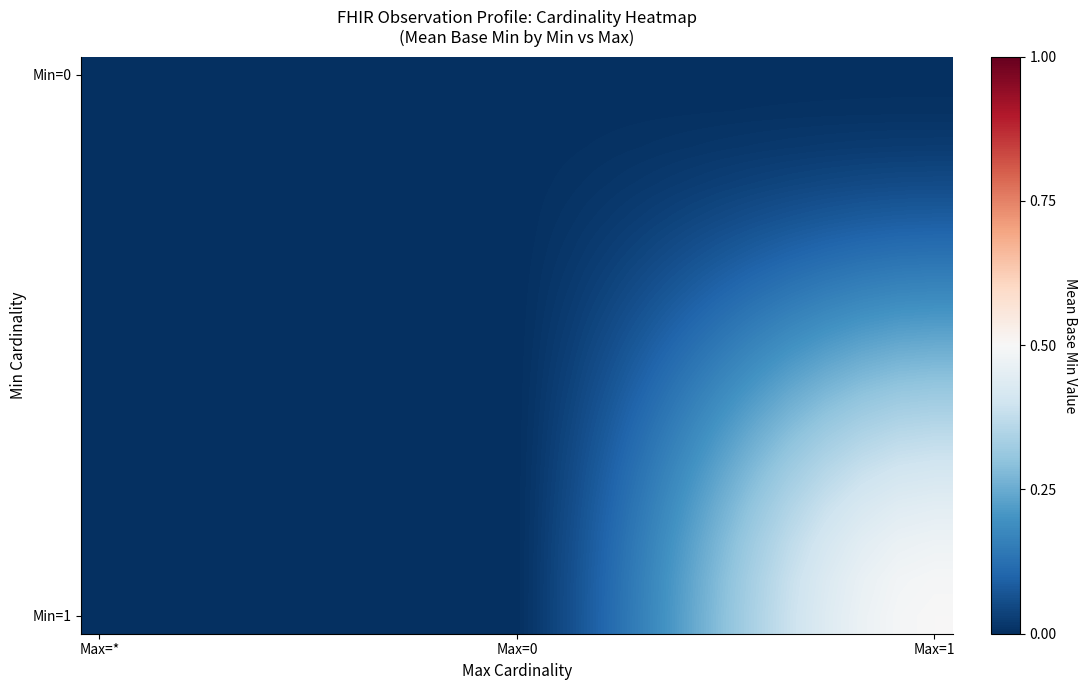

Count the number of categories in the chart.

24